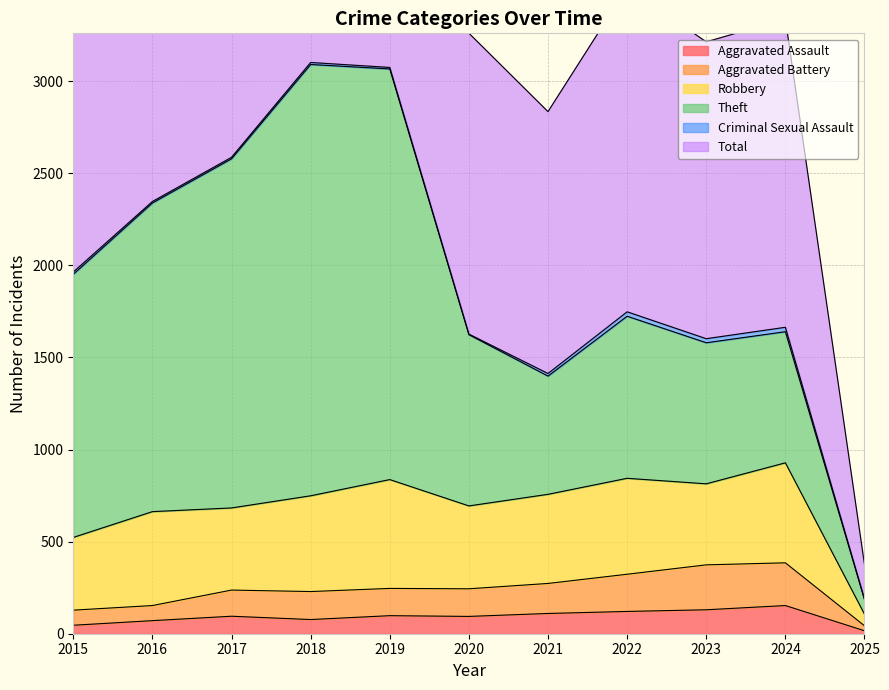

The Aggravated Assault series shows 110 at 2021. True or false?

True